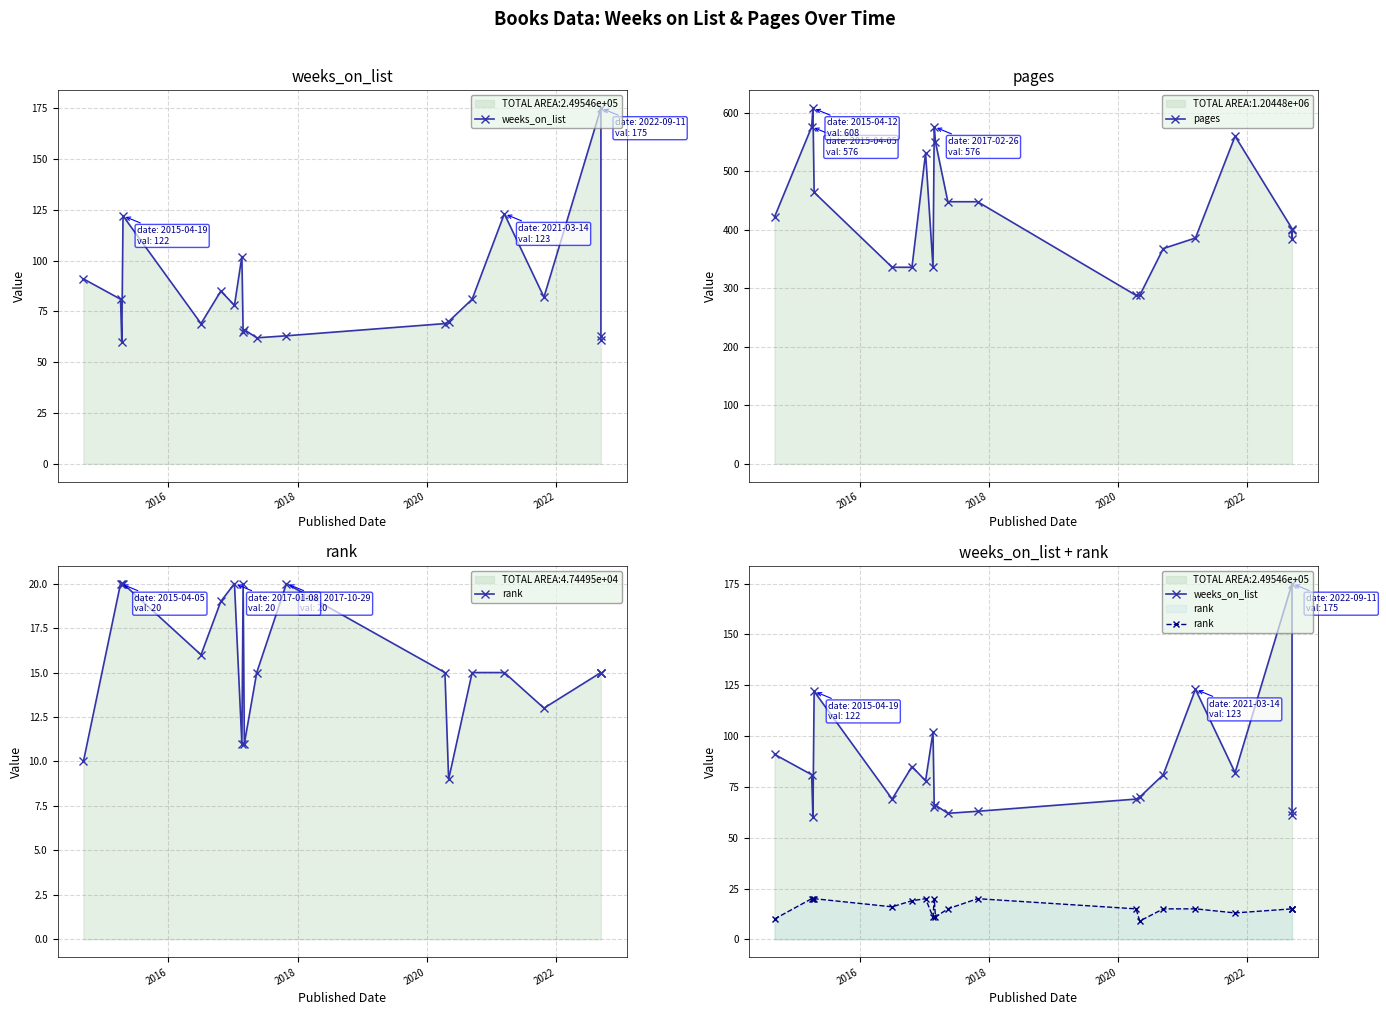

How many lines are shown in the chart?

3